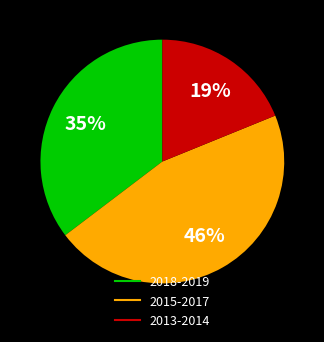

To the nearest percent, what is the difference between the largest and smallest slice percentages?

27%